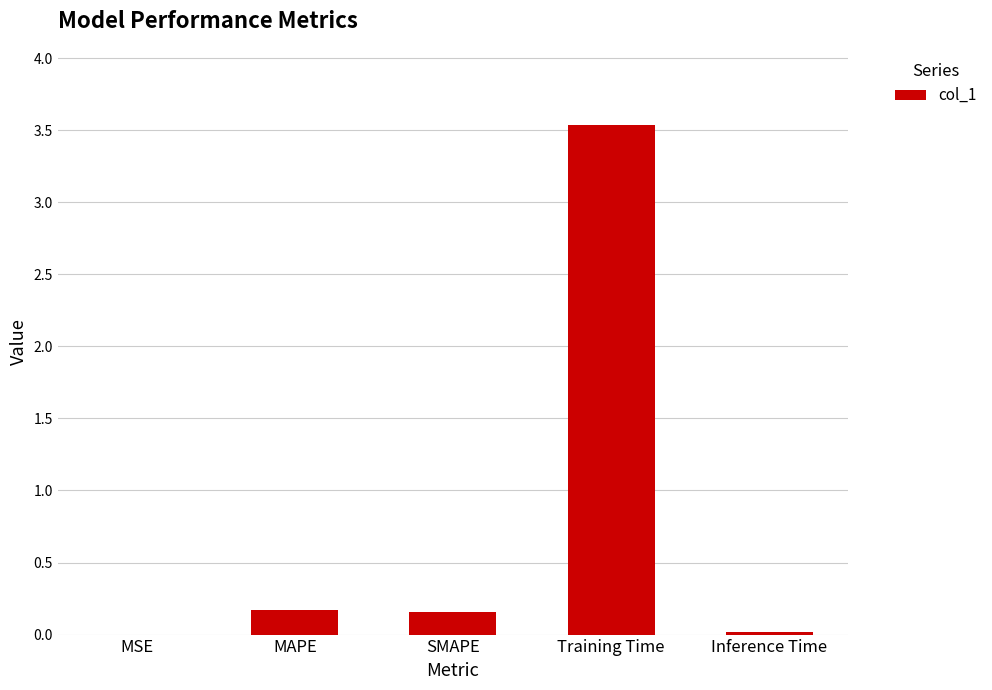

The value at Training Time is 3.5. True or false?

True